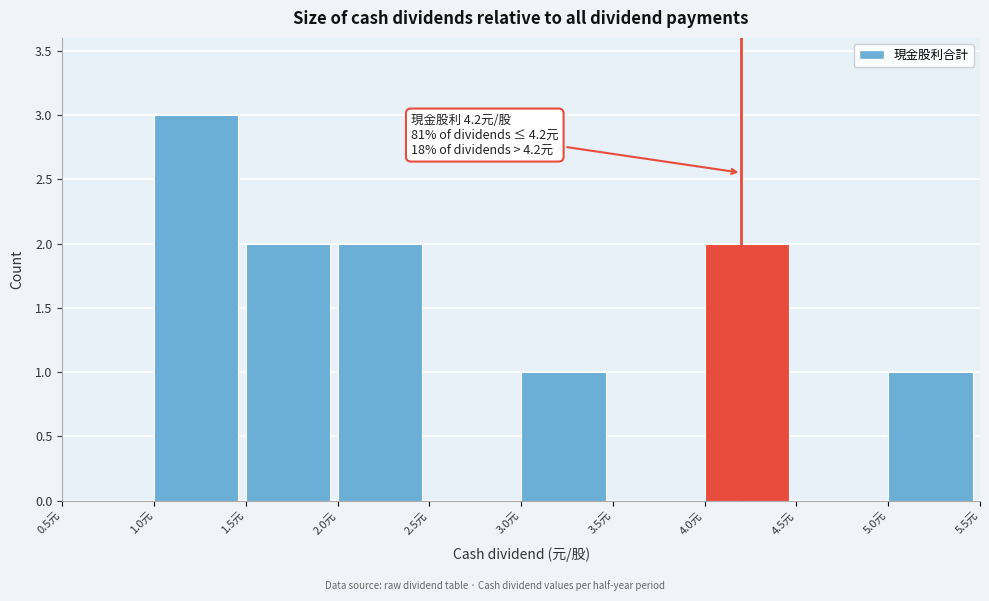

Over which range of the x-axis is the bar tallest?

1.0 to 1.5